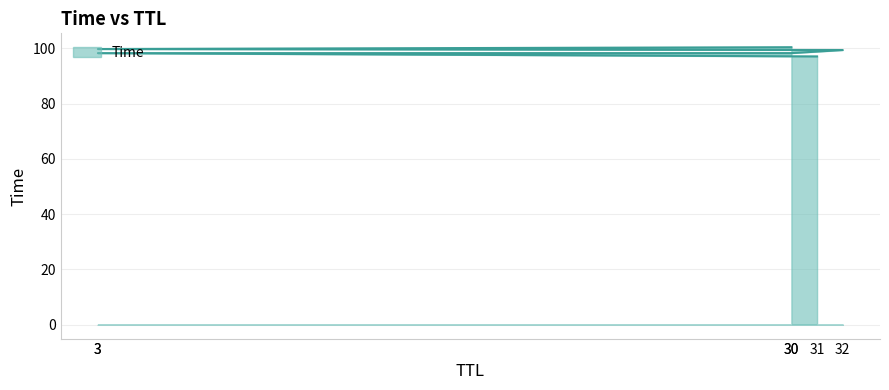

Does the chart display data point markers on the line(s)?

No